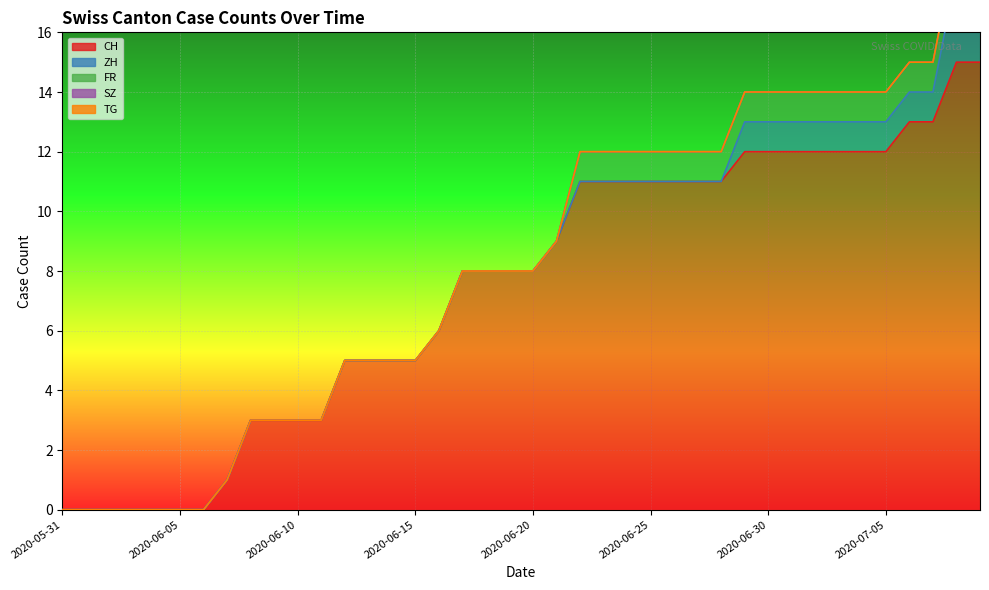

Is the value of TG at 2020-06-05 greater than the value of CH at 2020-06-07?

No